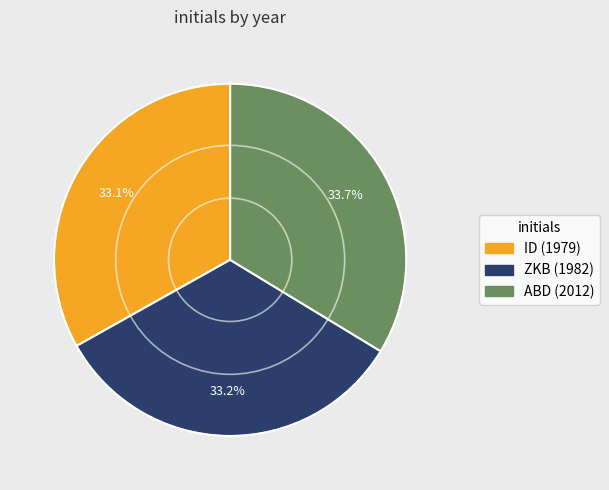

Count the number of slices in the pie.

3